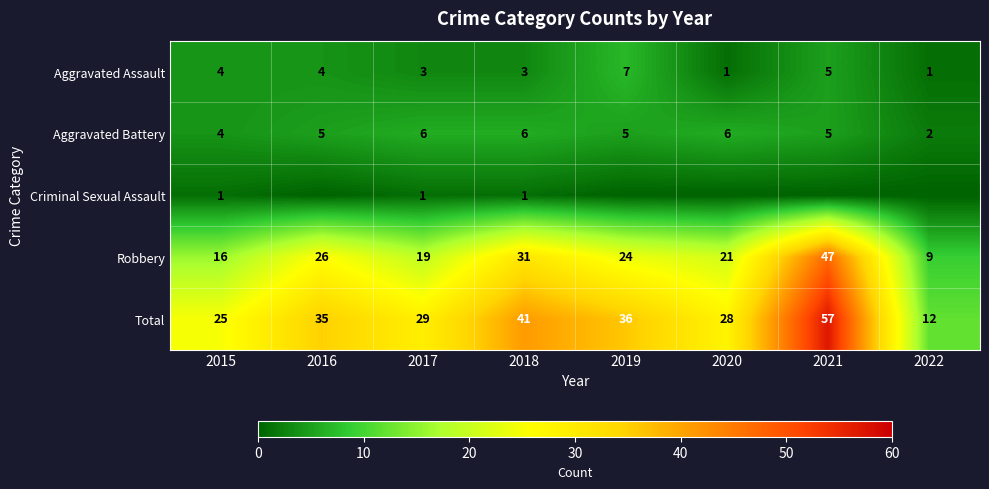

The value of Robbery at 2017 is 25. True or false?

False